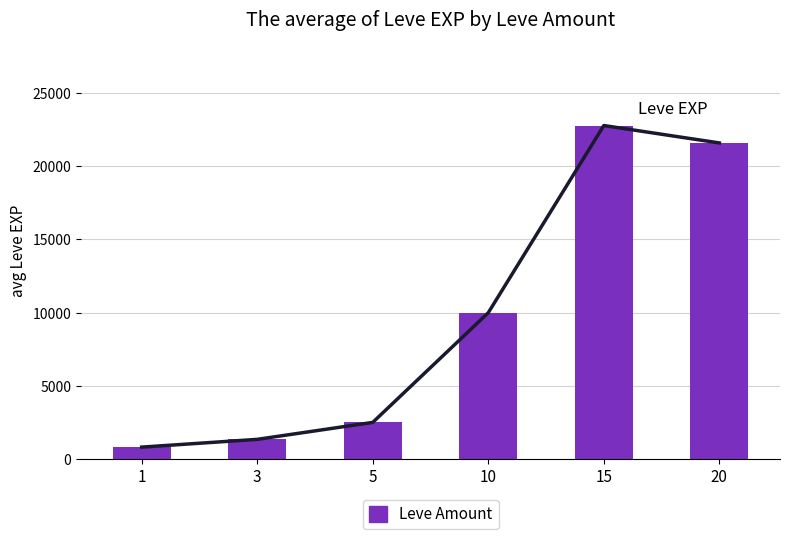

Rank the categories by value from highest to lowest.

15, 20, 10, 5, 3, 1